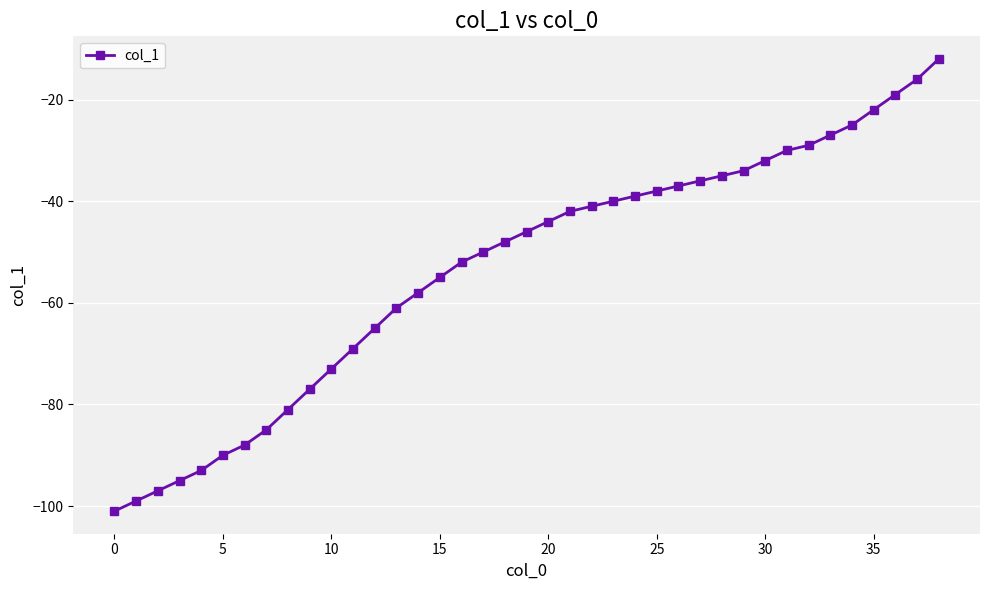

What is the value of the 1st point from the left?

-101